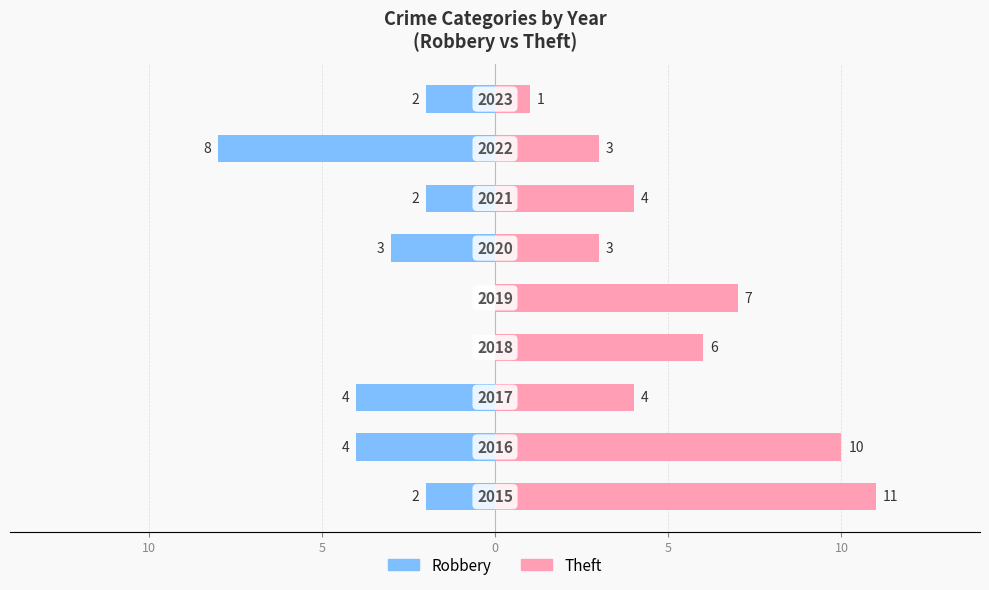

What value does the Theft series have at 10, to the nearest 5?

5